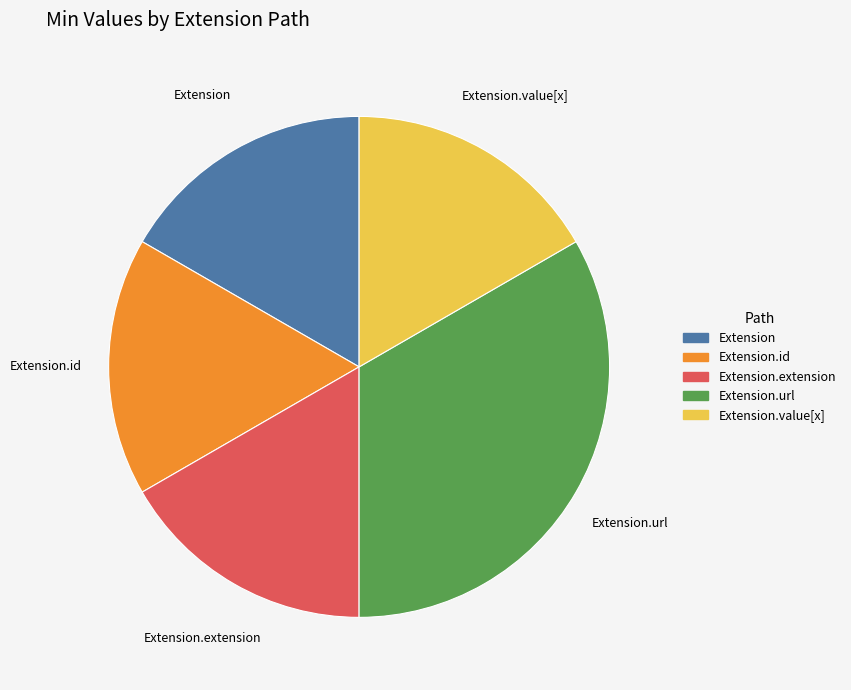

Do Extension.extension and Extension.value[x] together represent more than half of the pie?

No